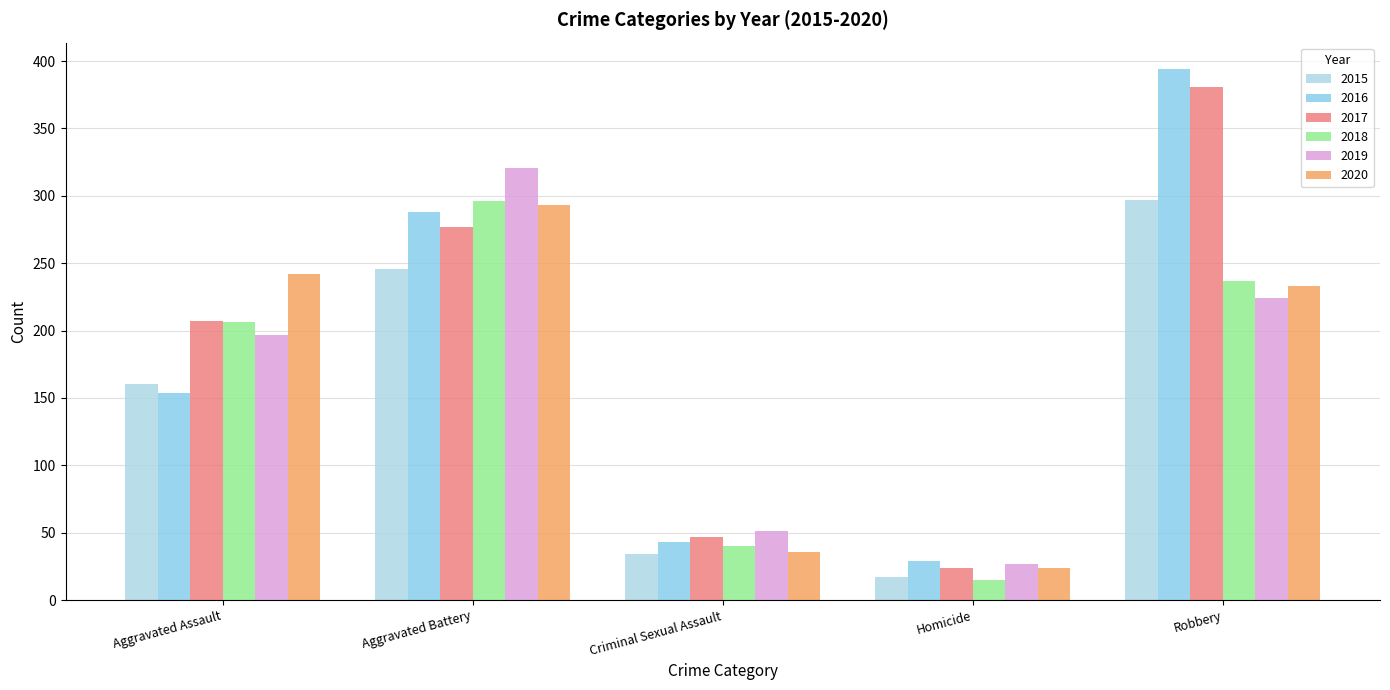

List the labels in order of 2015 value, smallest first.

Homicide, Criminal Sexual Assault, Aggravated Assault, Aggravated Battery, Robbery